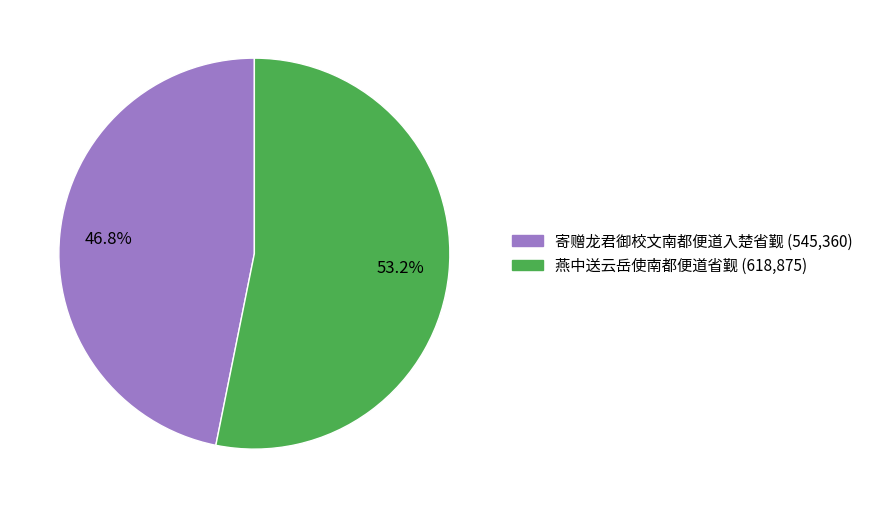

What percentage is the 寄赠龙君御校文南都便道入楚省觐 slice, to the nearest percent?

47%